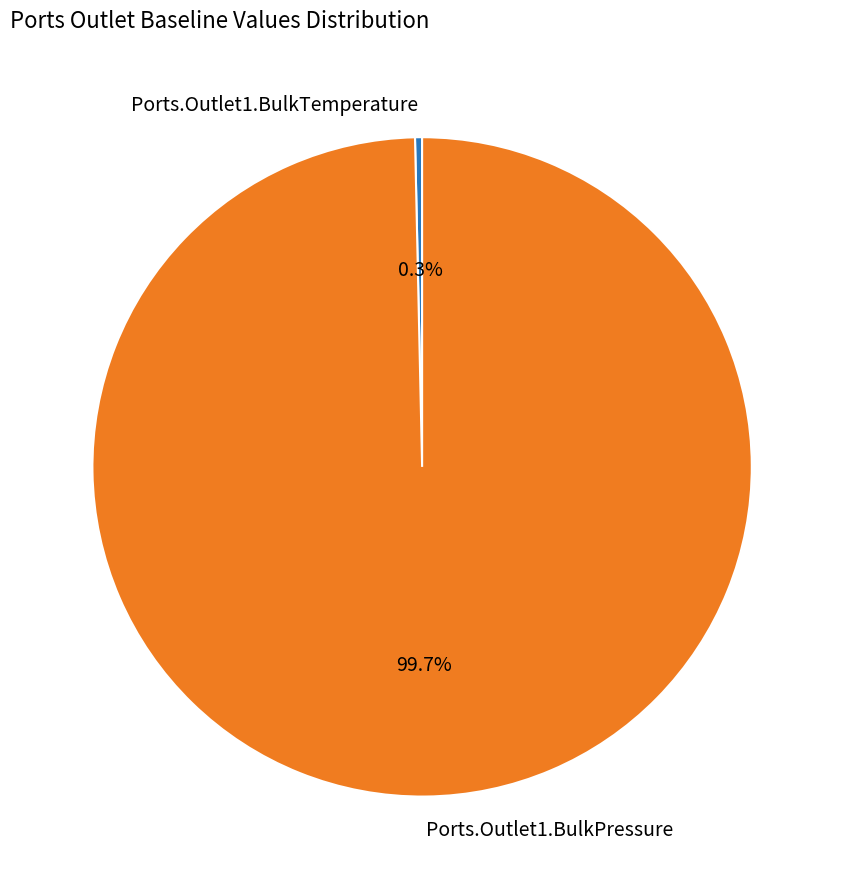

How many slices are in this pie chart?

2